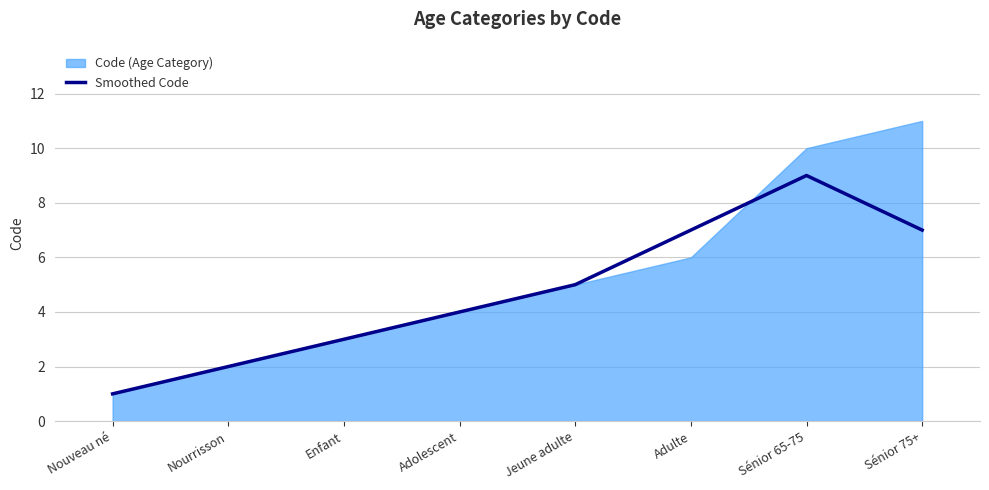

Does the chart have visible grid lines?

Yes